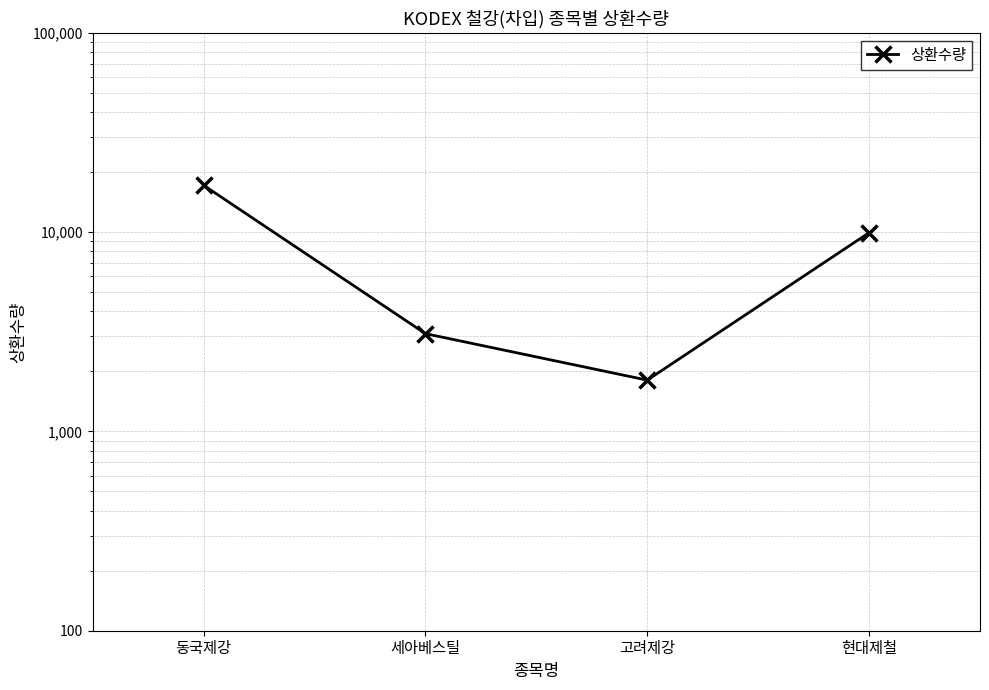

True or false: the data has more than 1 interior local peaks.

False